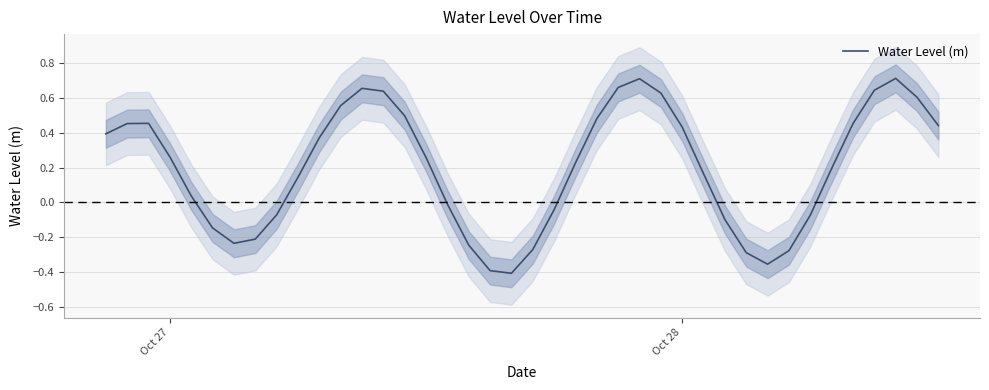

The value at 13 is 0.3. True or false?

False